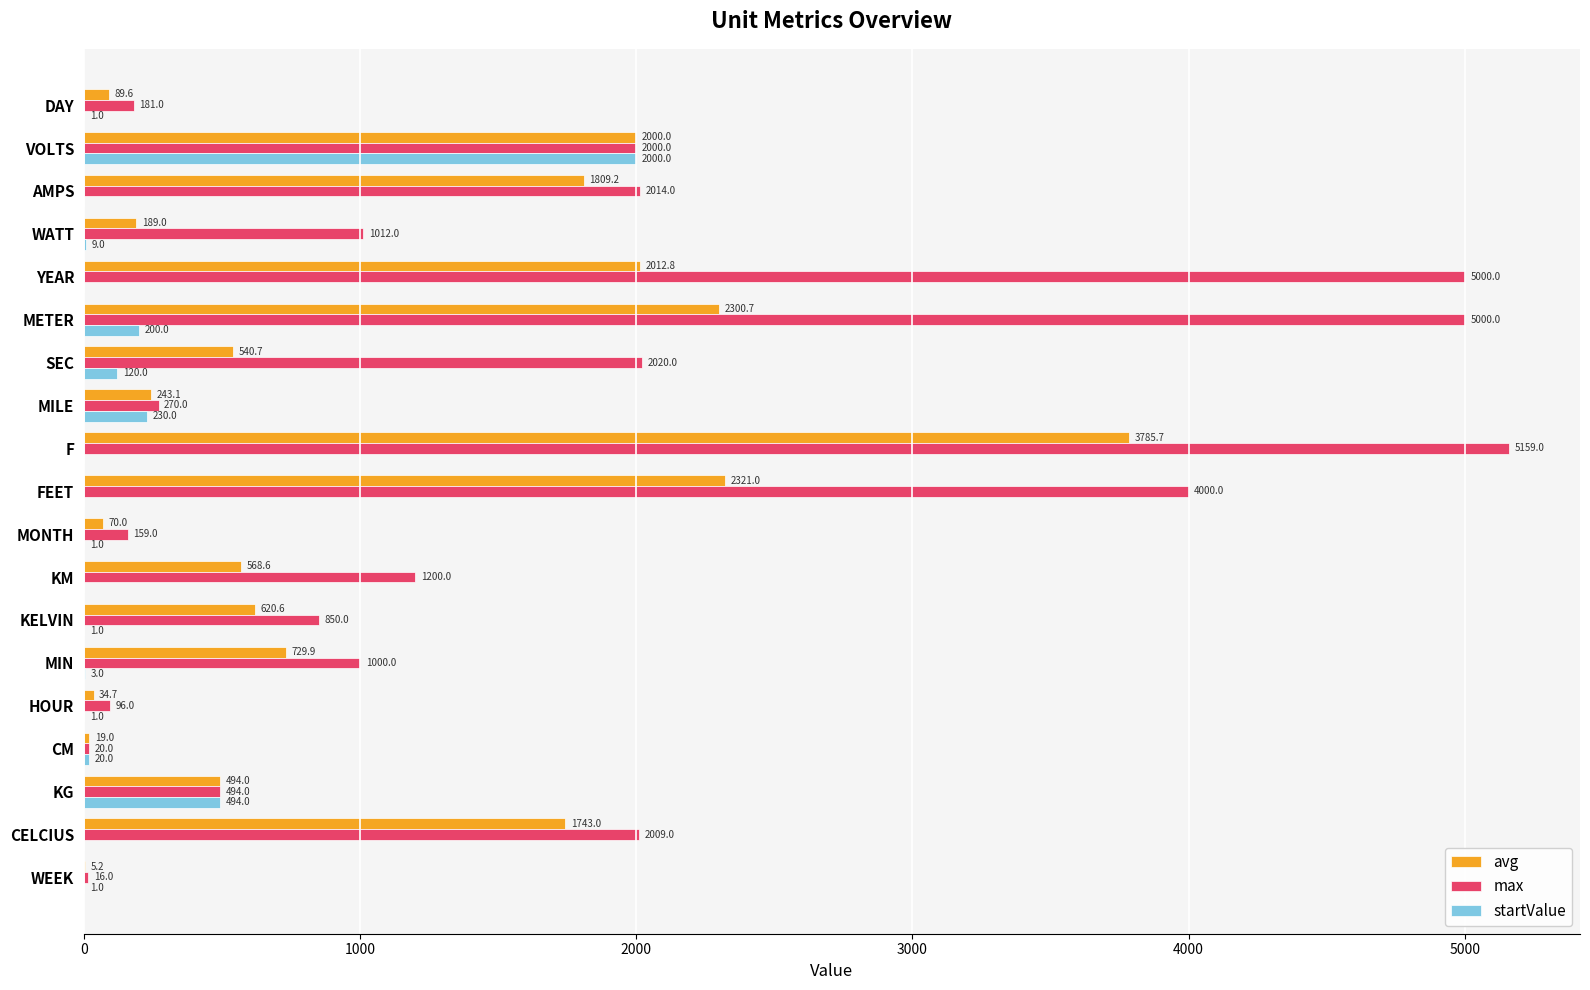

What value does the avg series have at DAY?

89.6